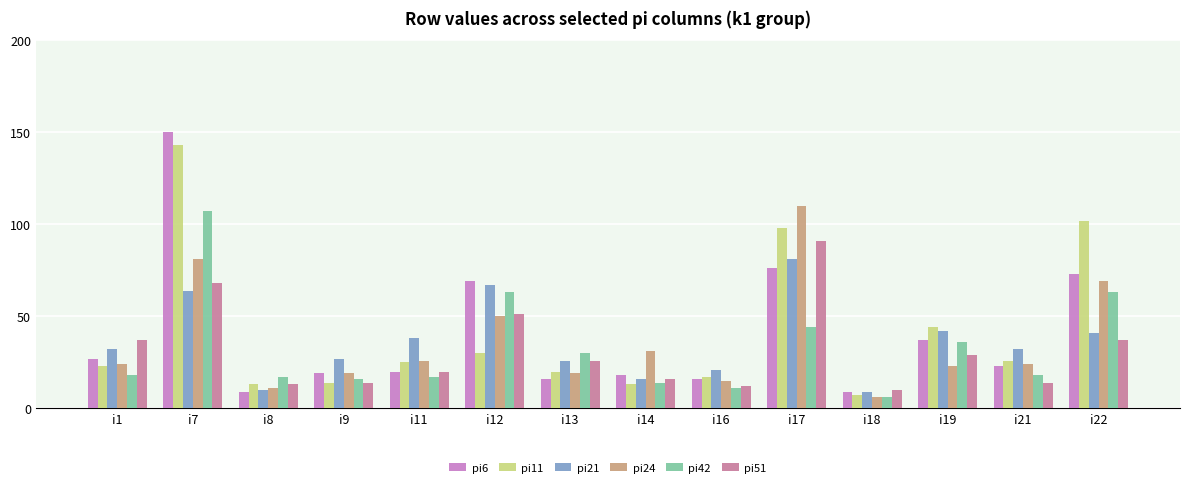

What is the value of the pi24 bar at the 1st from the left?

24